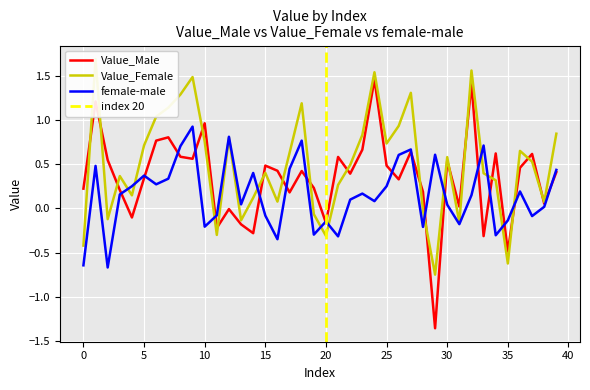

The female-male series shows 0.4 at 25. True or false?

False